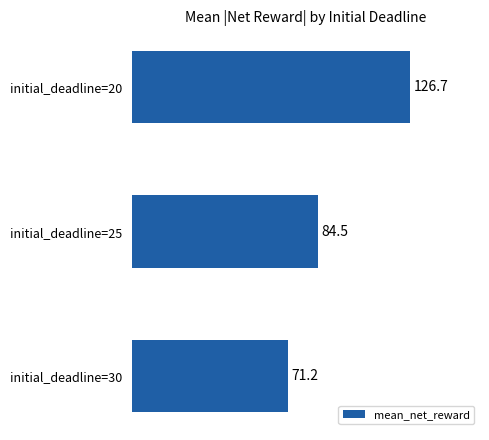

True or false: the data shows 45.1 at initial_deadline=20.

False